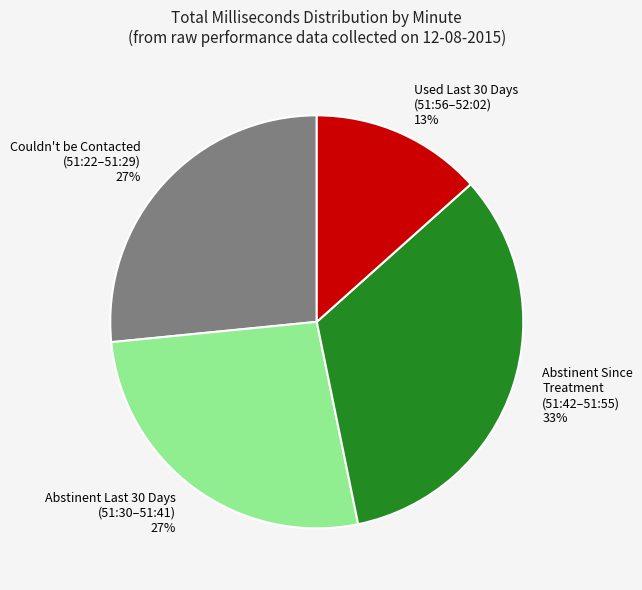

To the nearest percent, what is the average slice percentage?

25%